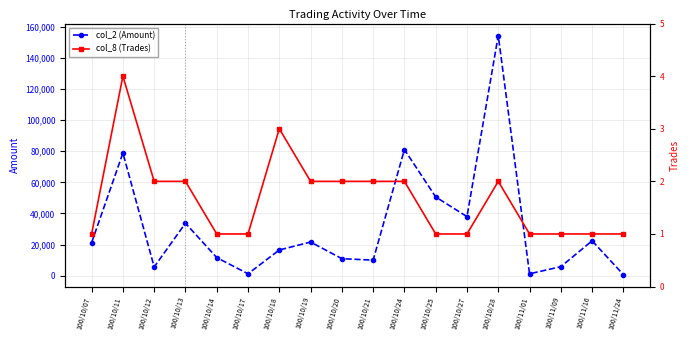

Reading left to right, transcribe all the data shown in this chart.

col_2 (Amount): 100/10/07=21200	100/10/11=78880	100/10/12=5590	100/10/13=33700	100/10/14=11600	100/10/17=1190	100/10/18=16500	100/10/19=21600	100/10/20=10920	100/10/21=9950	100/10/24=81080	100/10/25=50600	100/10/27=37950	100/10/28=154440	100/11/01=1170	100/11/09=5750	100/11/16=22400	100/11/24=650
col_8 (Trades): 100/10/07=1	100/10/11=4	100/10/12=2	100/10/13=2	100/10/14=1	100/10/17=1	100/10/18=3	100/10/19=2	100/10/20=2	100/10/21=2	100/10/24=2	100/10/25=1	100/10/27=1	100/10/28=2	100/11/01=1	100/11/09=1	100/11/16=1	100/11/24=1